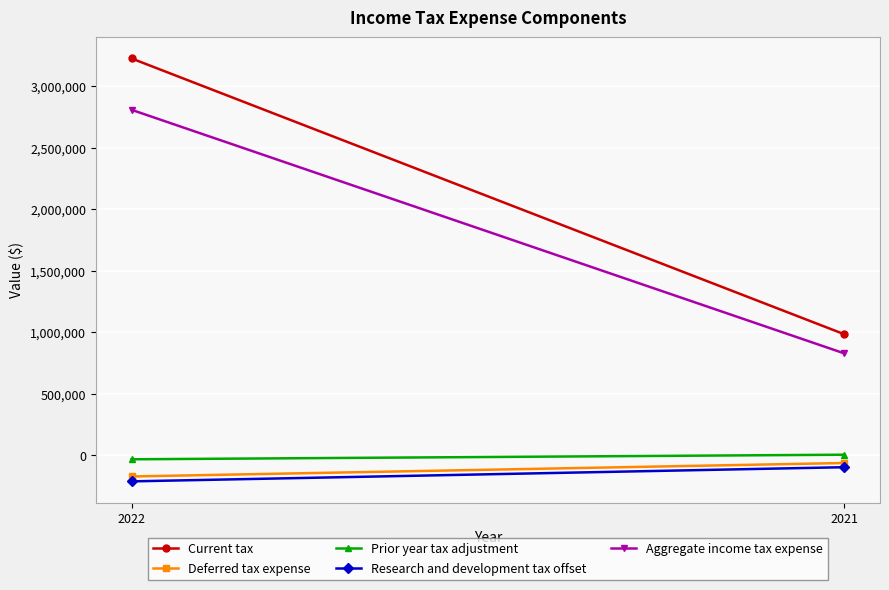

Is the value of Current tax at 2021 greater than the value of Research and development tax offset at 2022?

Yes